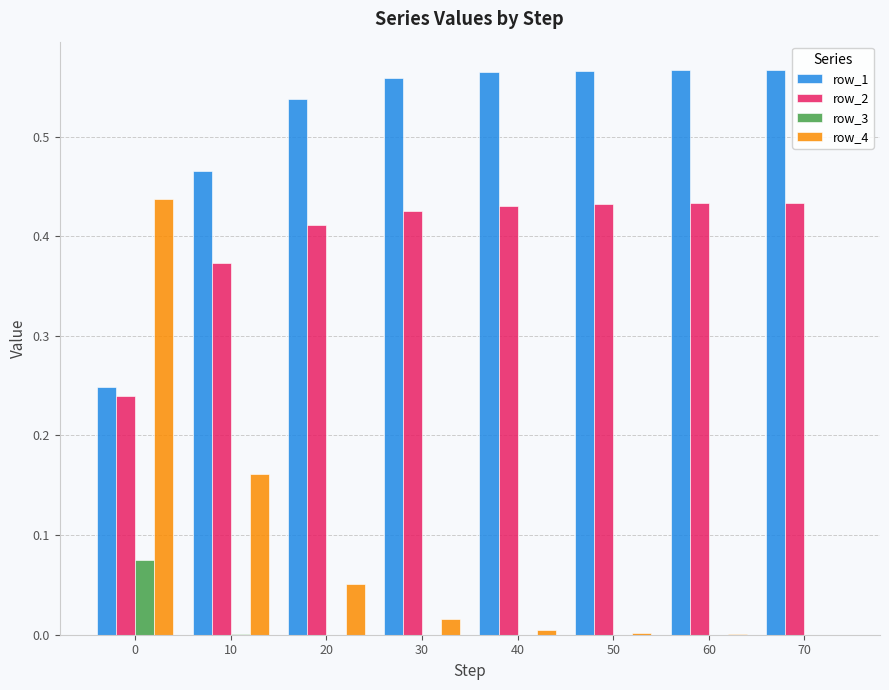

What is the total value across all series at 70?

1.0